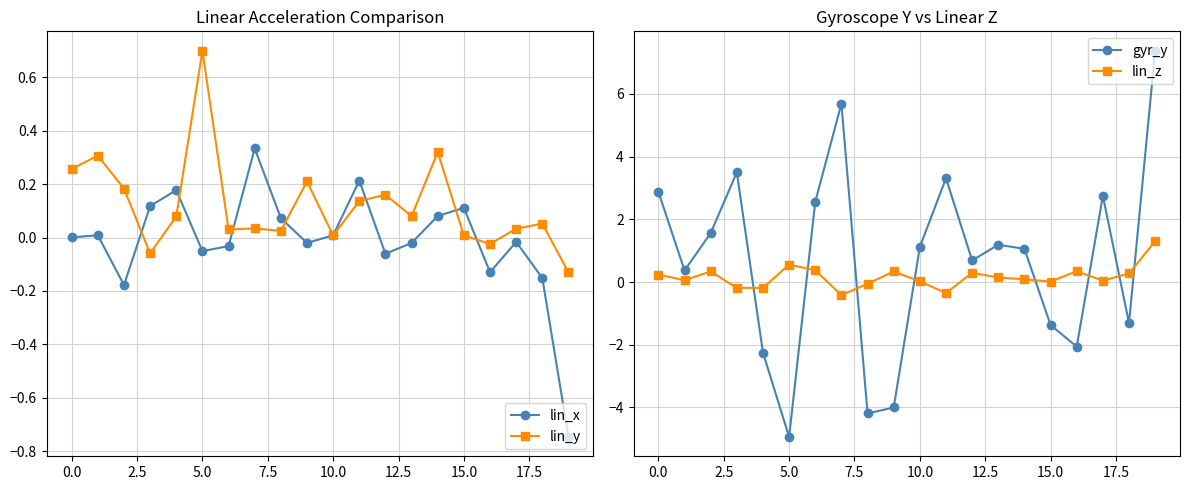

The lin_y series shows 0.3 at 5.0. True or false?

False